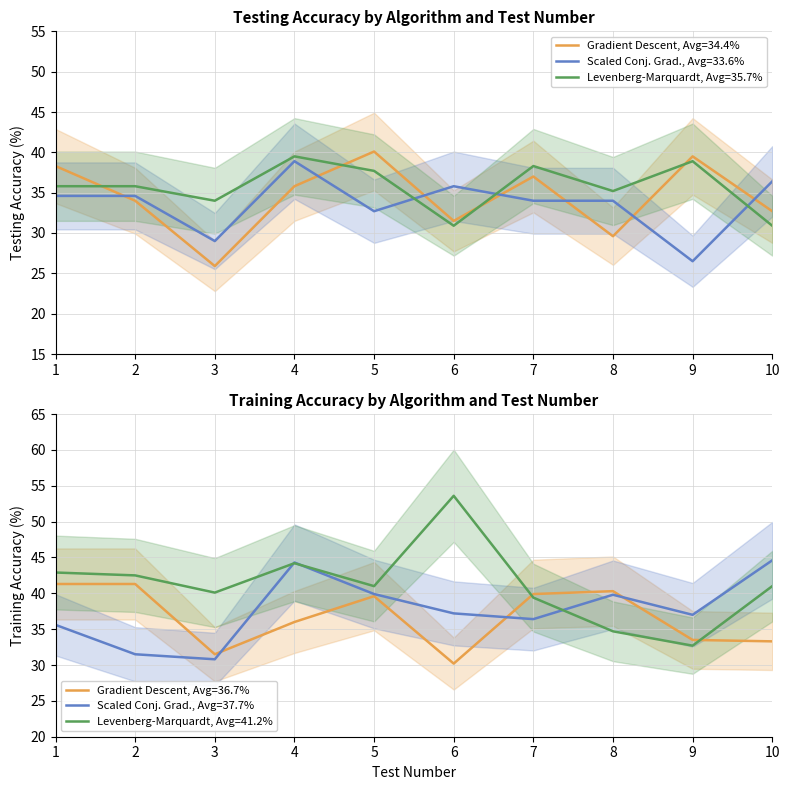

Where is Scaled Conjugate Gradient - Test Acc nearest to the value 32?

5